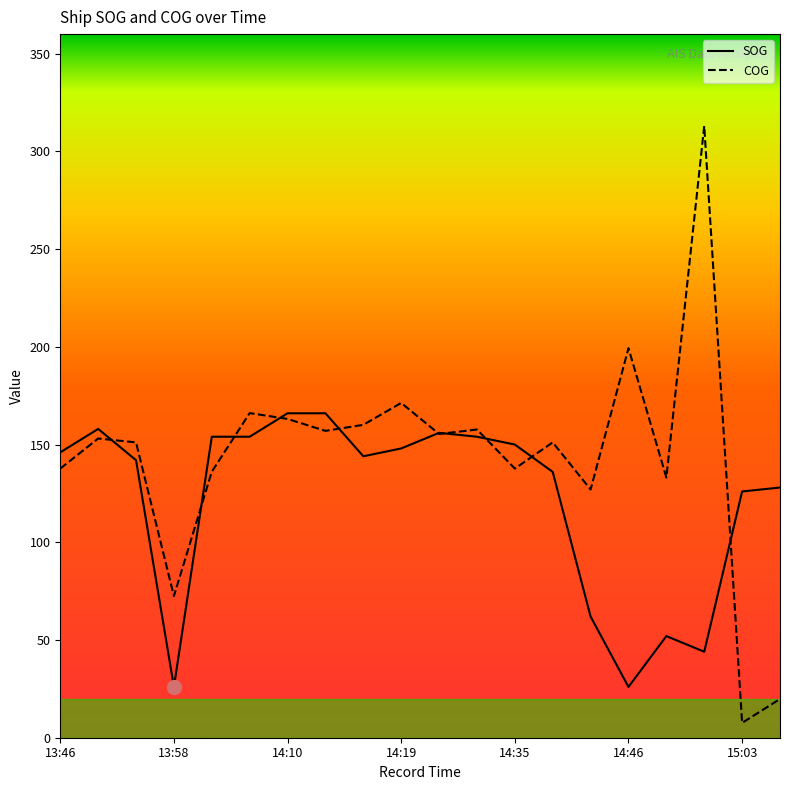

Which series has the widest spread of values?

COG